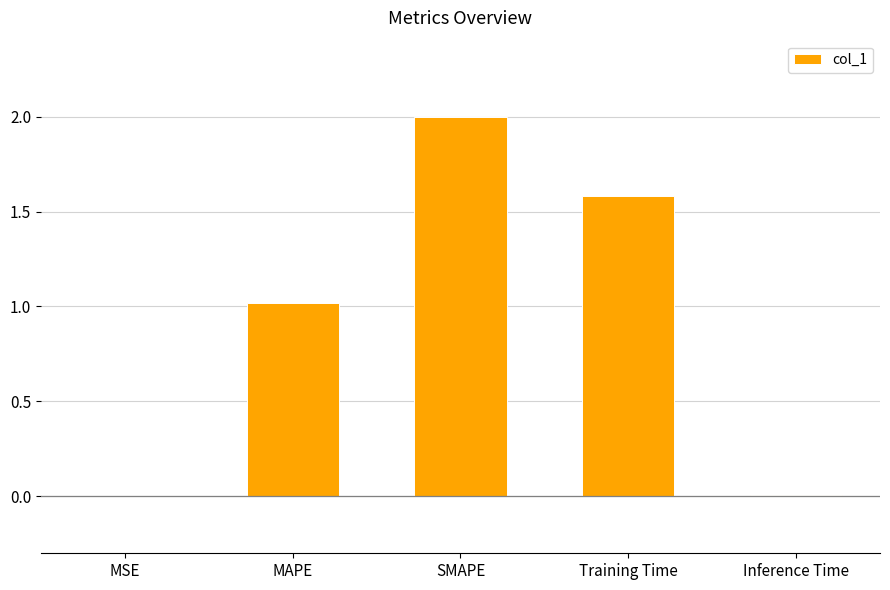

What is the change in value from SMAPE to Inference Time?

-2.0